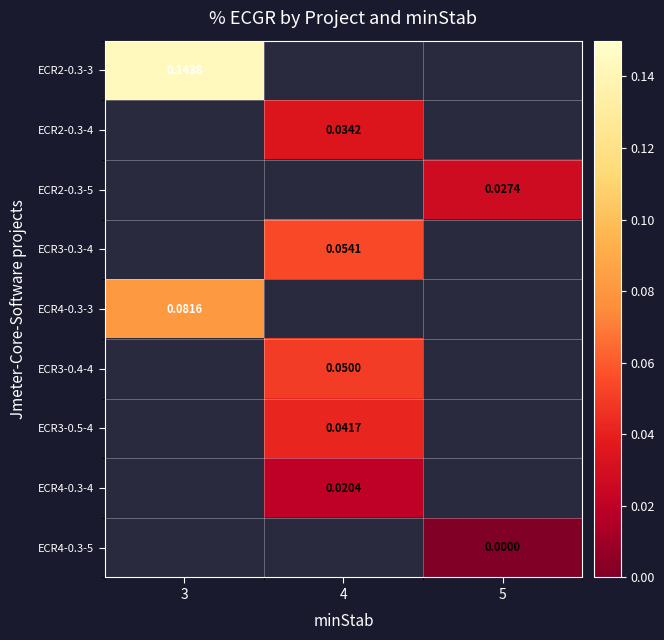

Which has a higher value, 5 or 4?

4